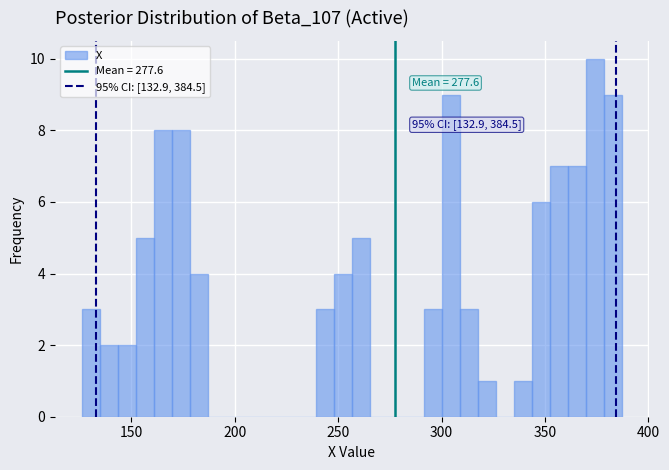

Read against the x-axis, roughly where is the centre of the tallest bar?

375